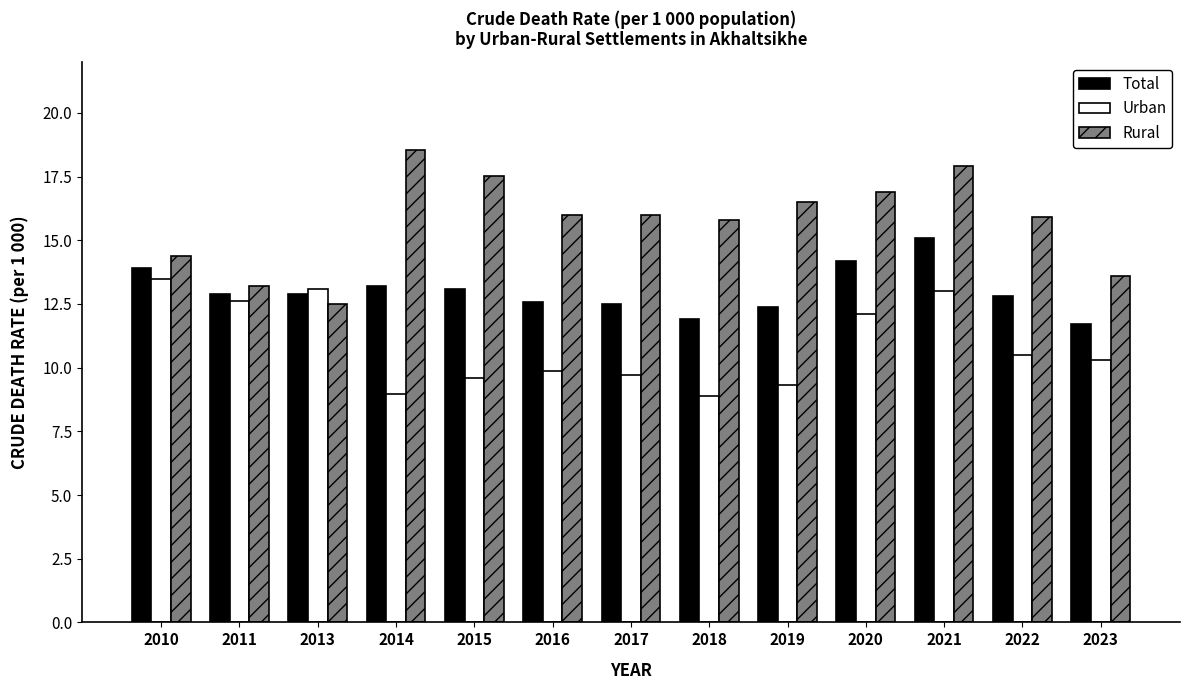

What is the spread (max minus min) of values at 2011?

0.6